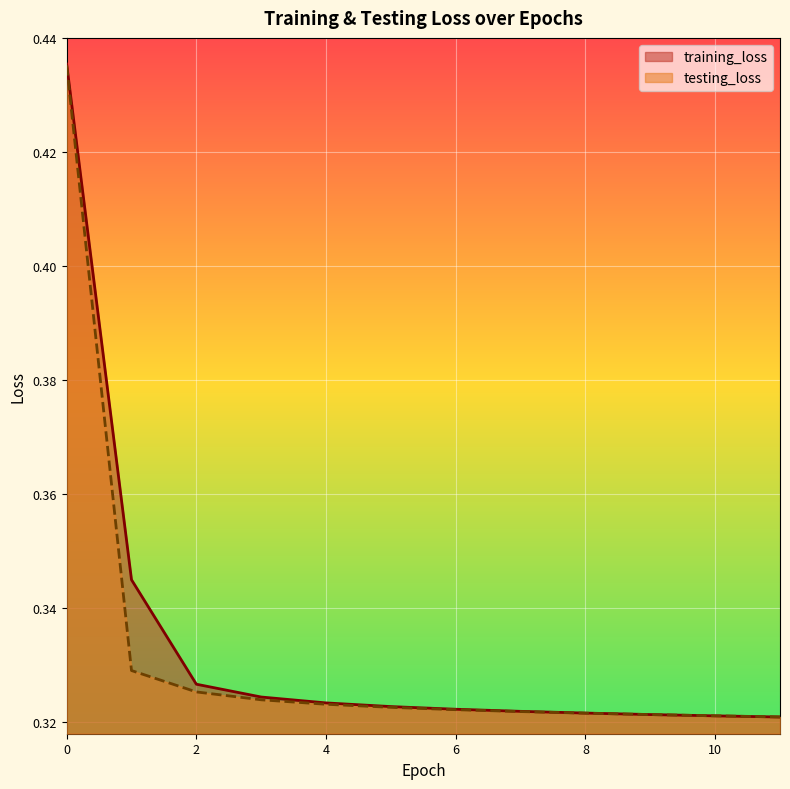

Does the chart display data point markers on the line(s)?

No